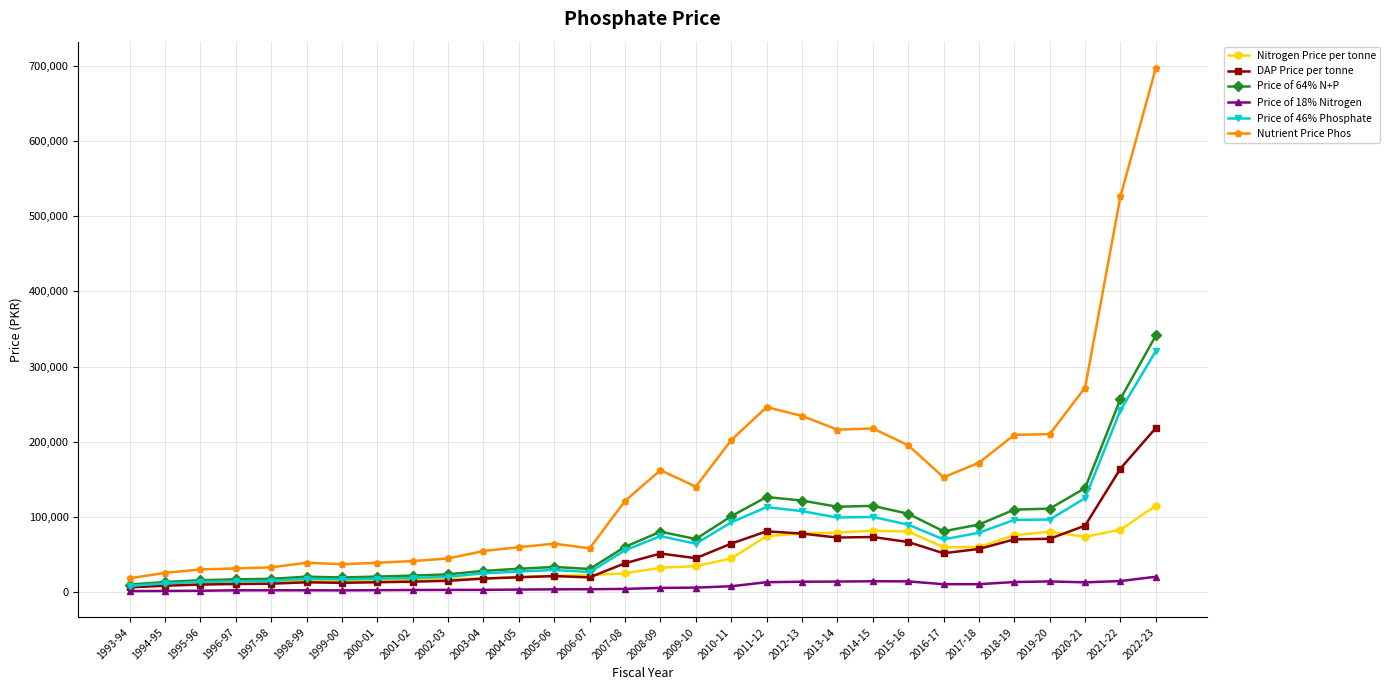

True or false: DAP Price per tonne has more than 1 points higher than both neighbors.

True